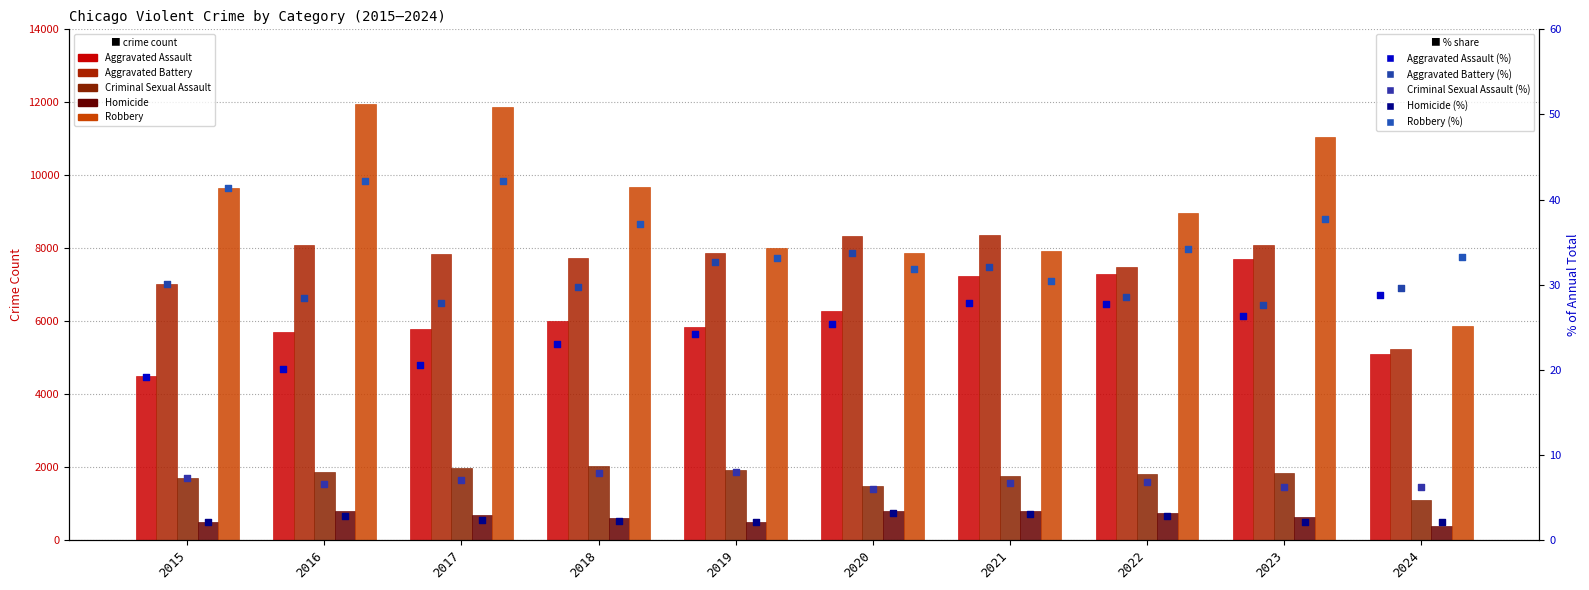

Which series reaches the minimum Y coordinate?

Homicide